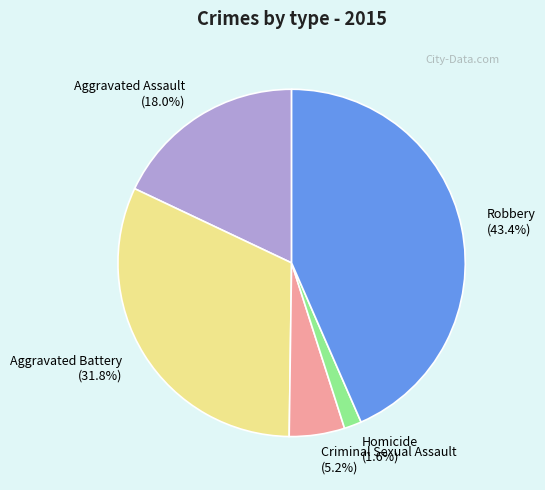

Which category has the smallest portion of the pie?

Homicide